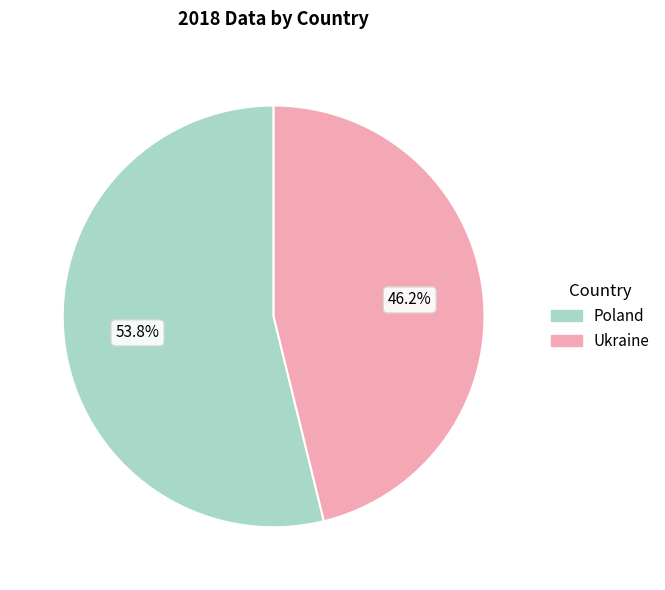

Which has a higher value, Poland or Ukraine?

Poland